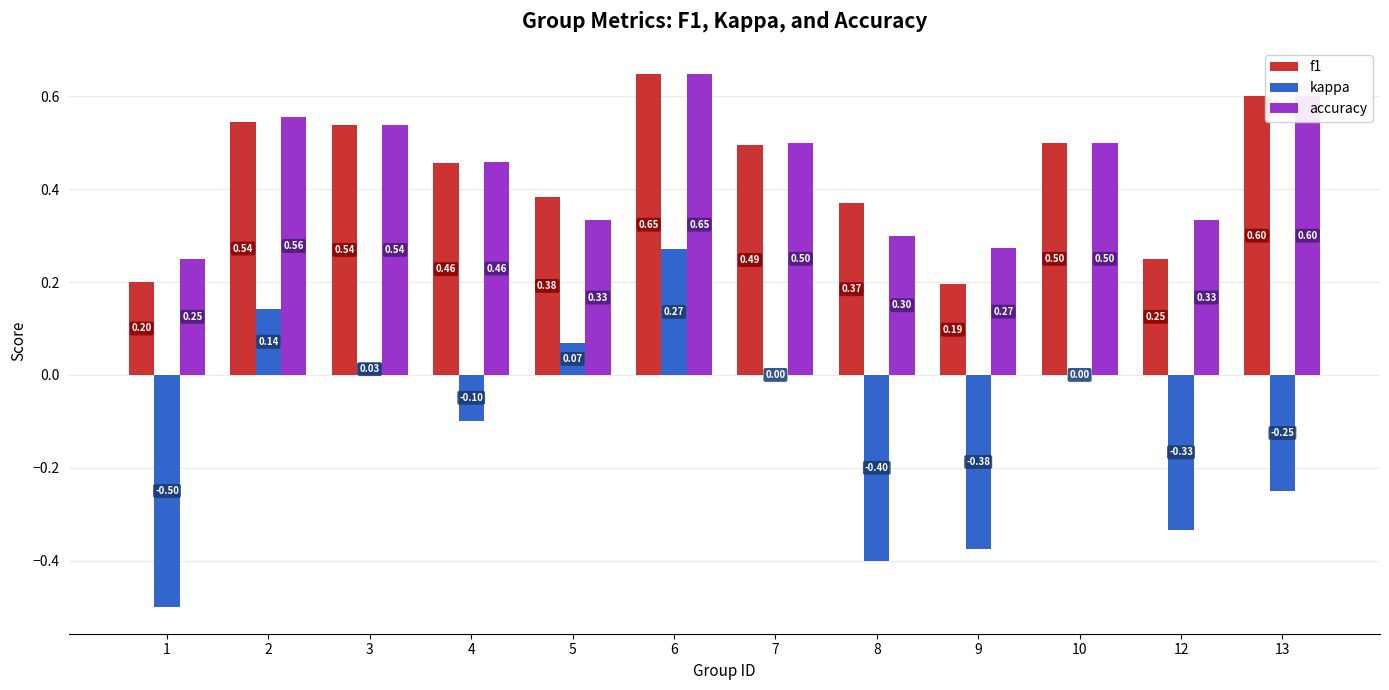

What is the sum of all kappa values?

-1.4